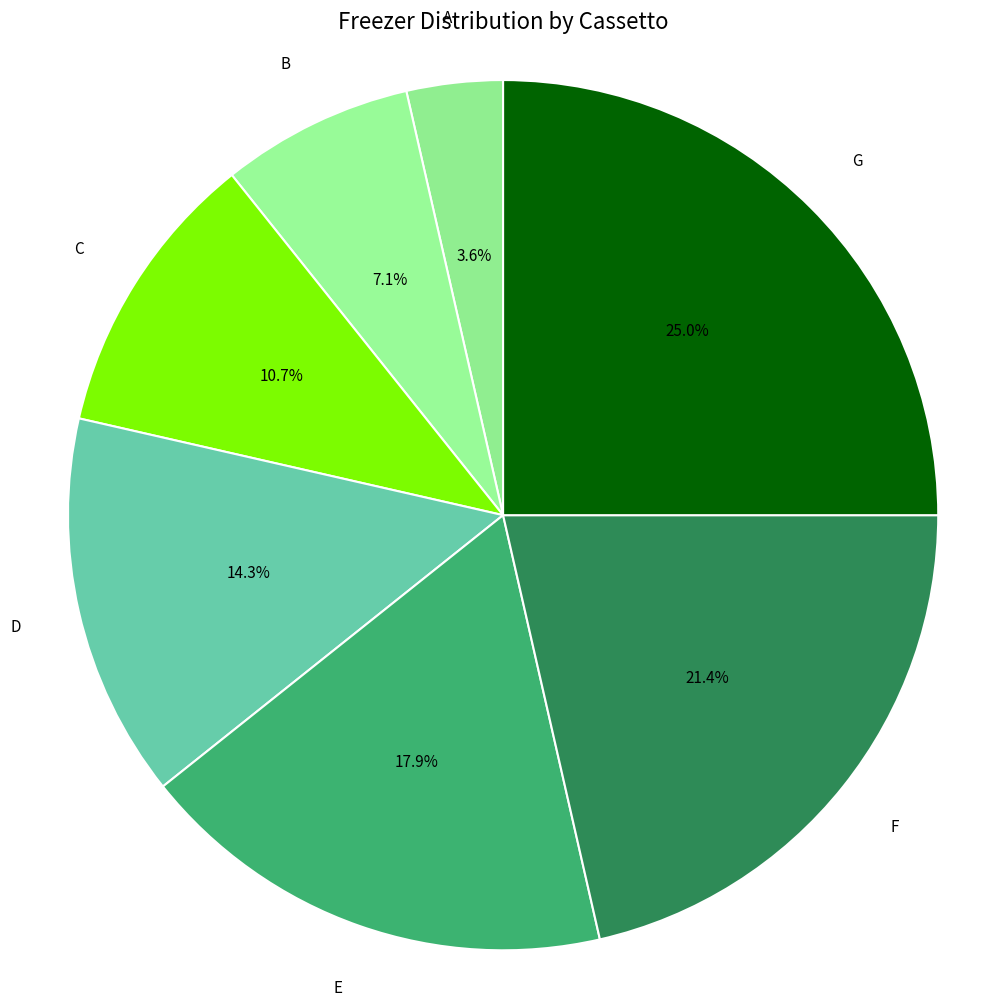

Rank the categories by value from highest to lowest.

G, F, E, D, C, B, A